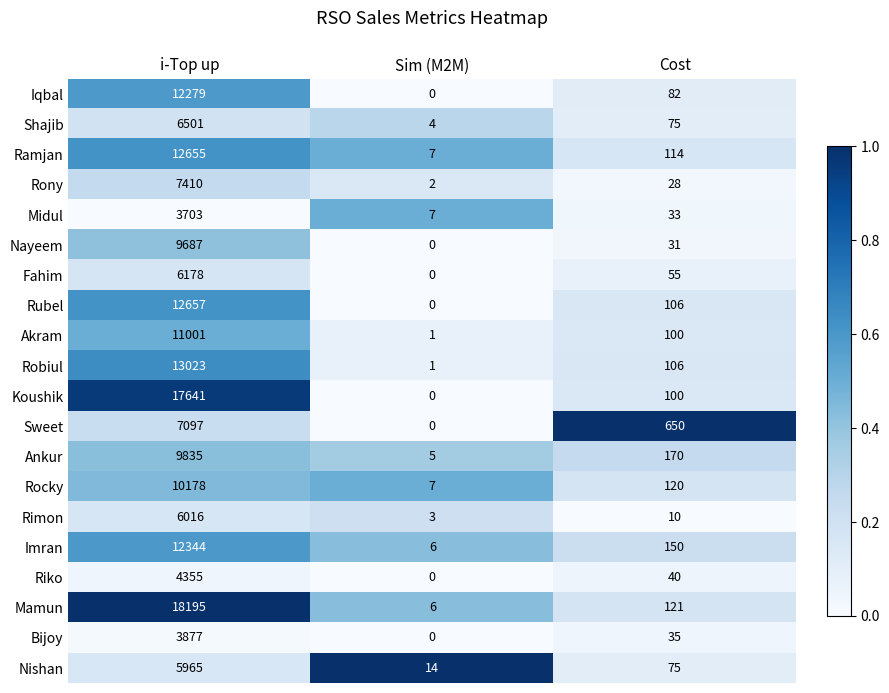

How many data points does each series have?

3